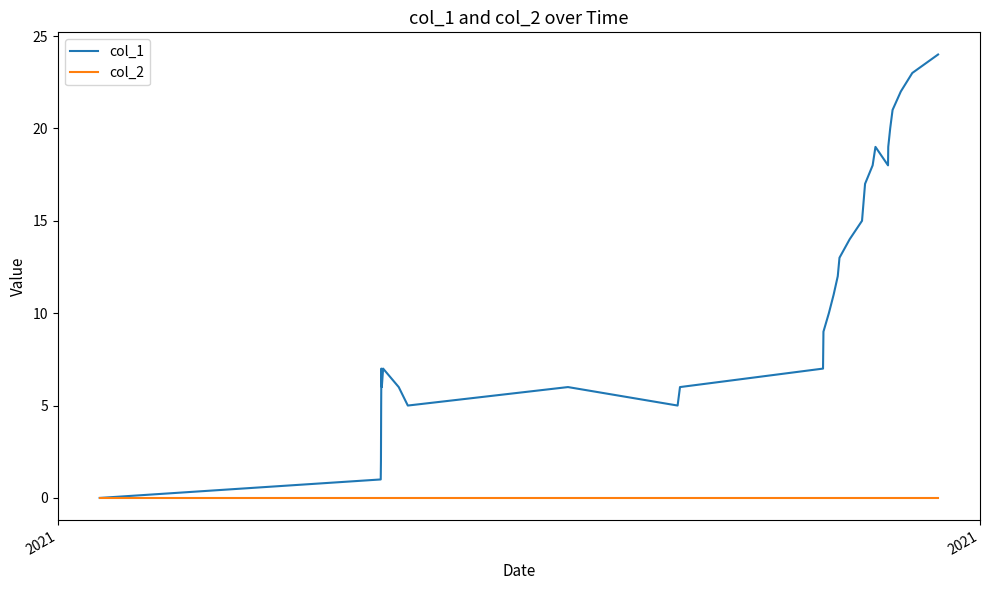

Which series has the largest total across all categories?

col_1